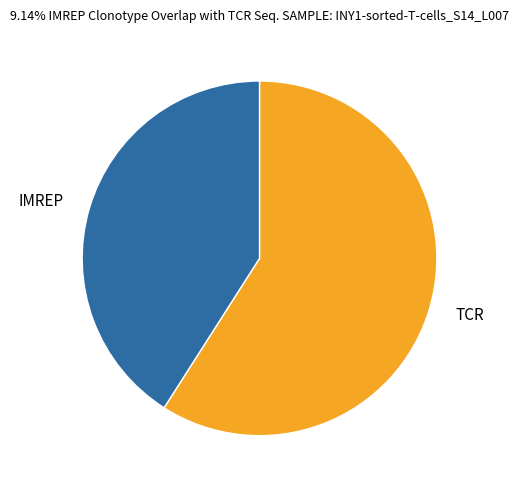

Which has a higher value, TCR or IMREP?

TCR